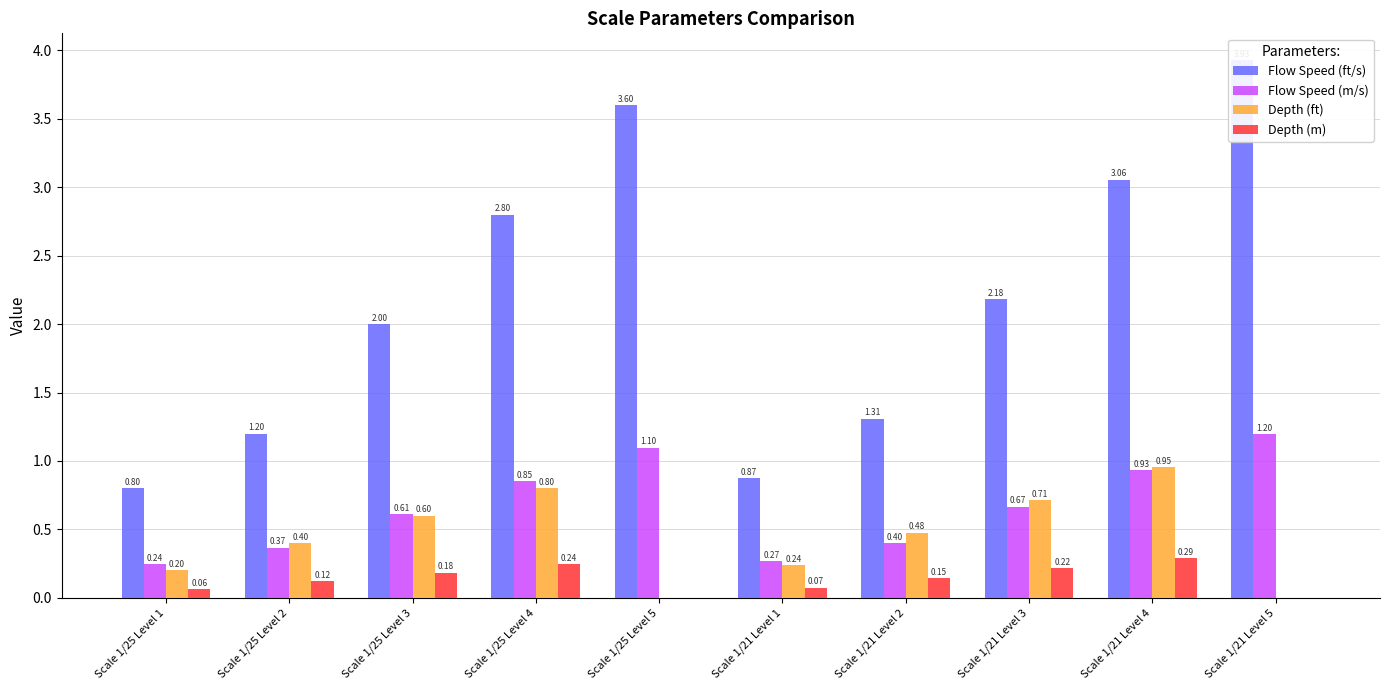

Which series has the largest range (max minus min)?

Flow Speed (ft/s)